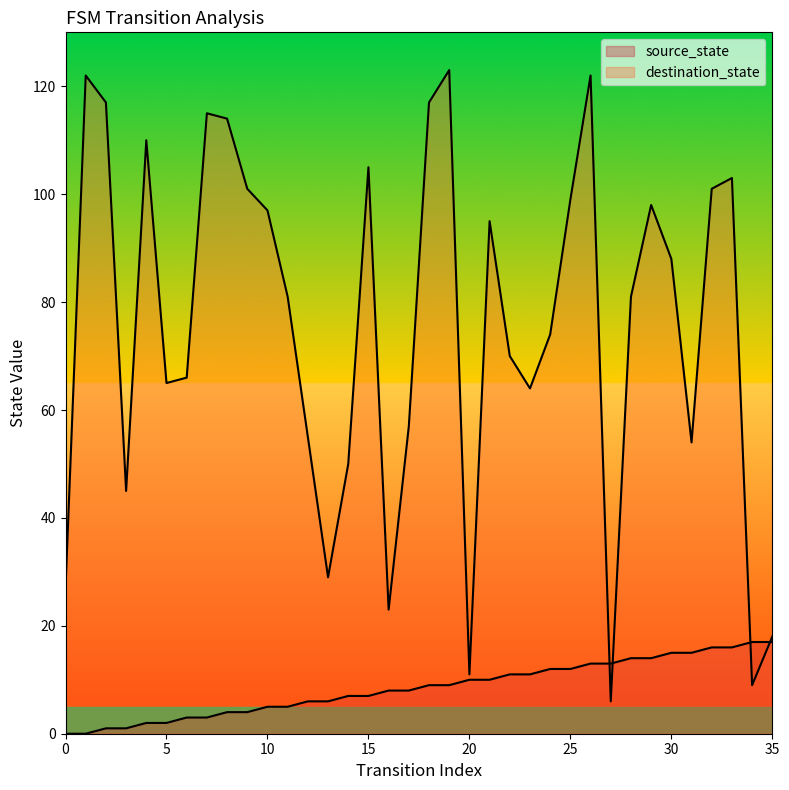

Which series contains the highest Y value?

destination_state